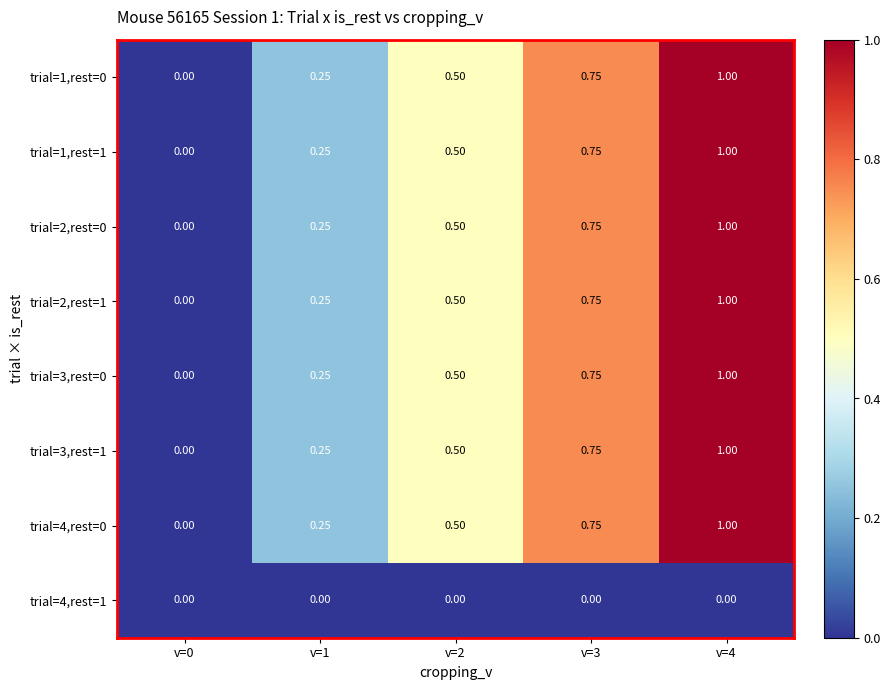

How many series are shown in this chart?

8